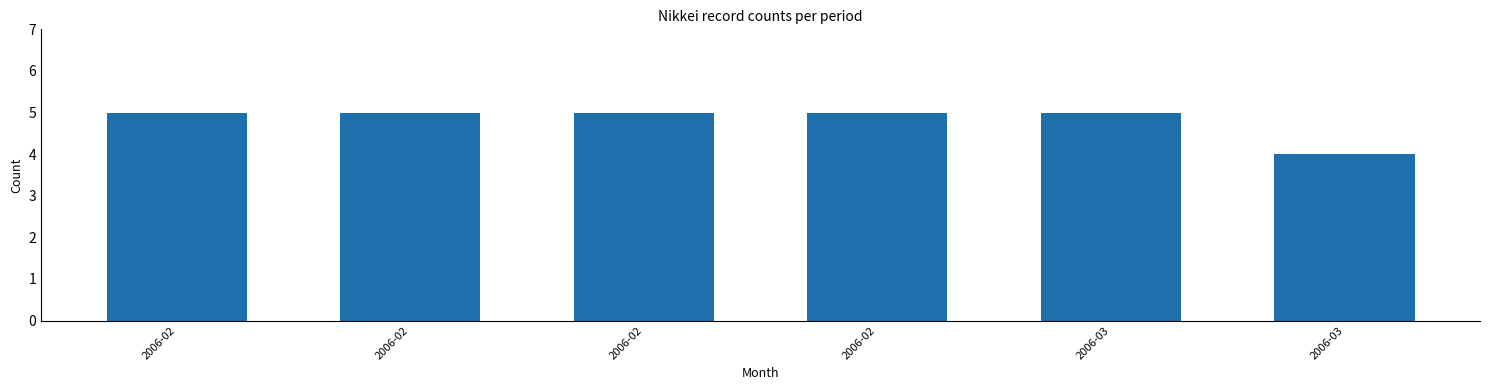

The value at 2006-03 is 4. True or false?

True